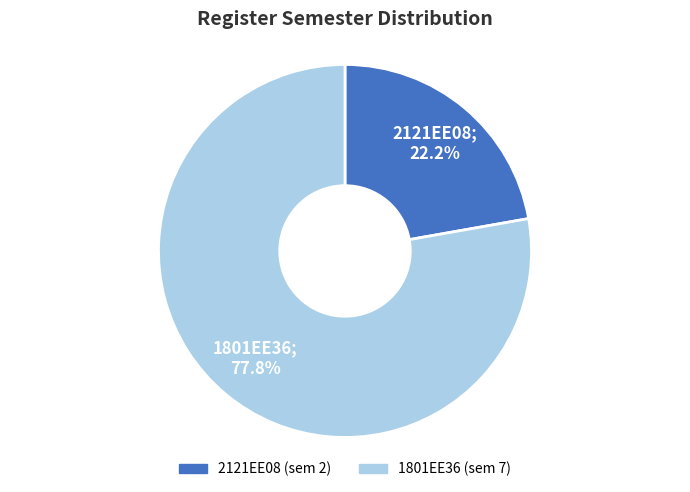

Count the number of slices in the pie.

2